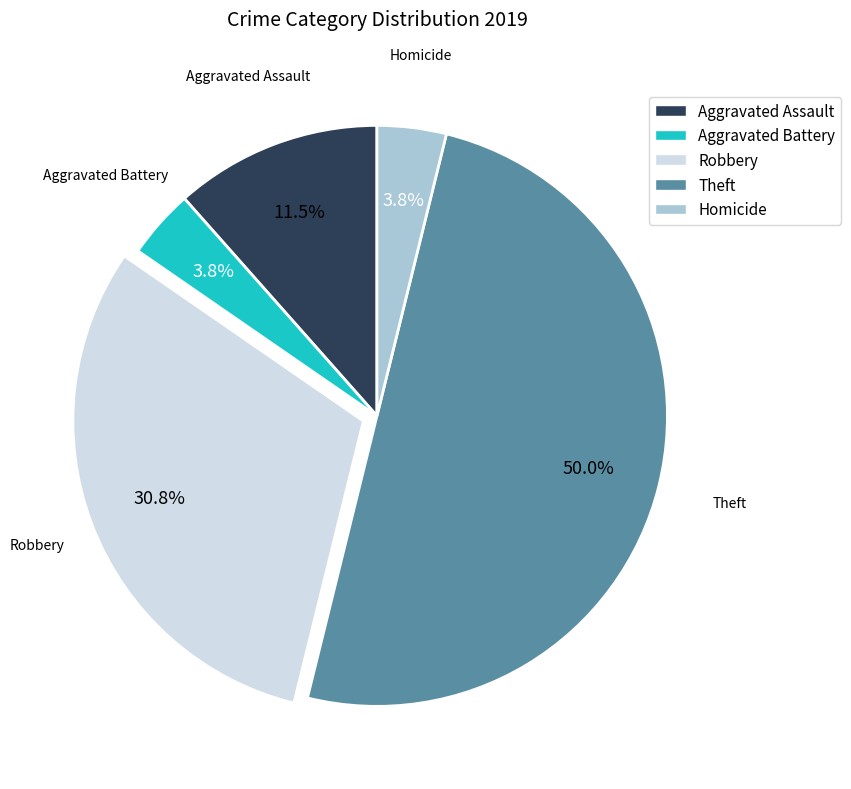

What percentage is NOT represented by Homicide?

96.2%